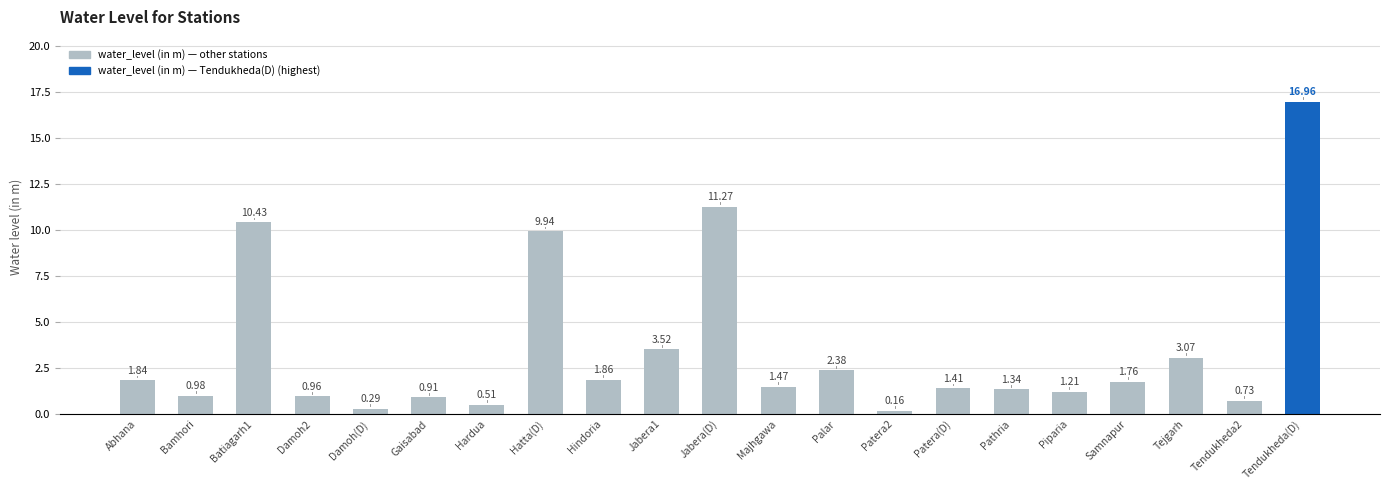

At which label is the value closest to 8?

Hatta(D)